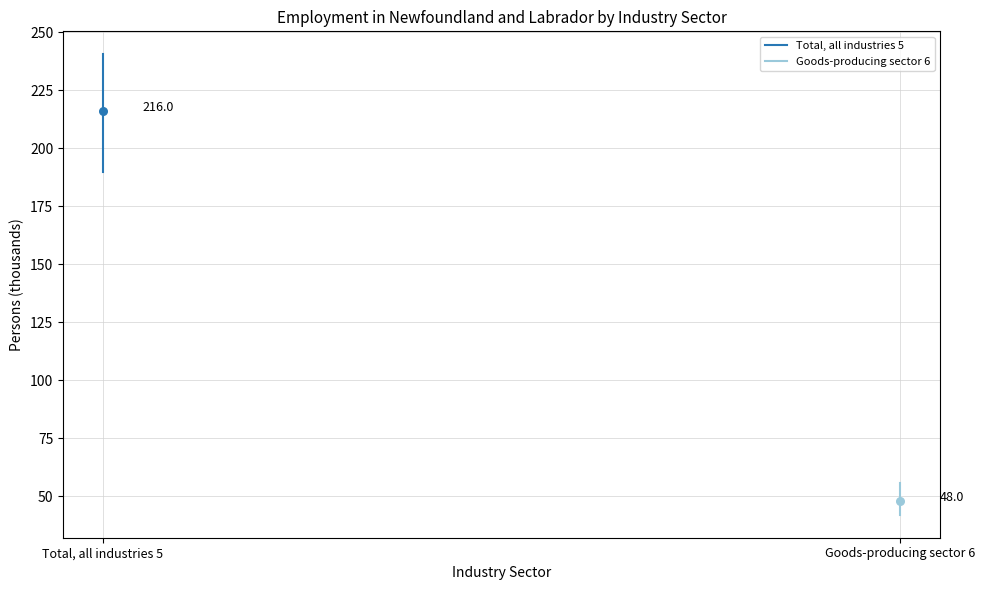

Is the value of Goods-producing sector 6 at Goods-producing sector 6 greater than the value of Total, all industries 5 at Total, all industries 5?

No